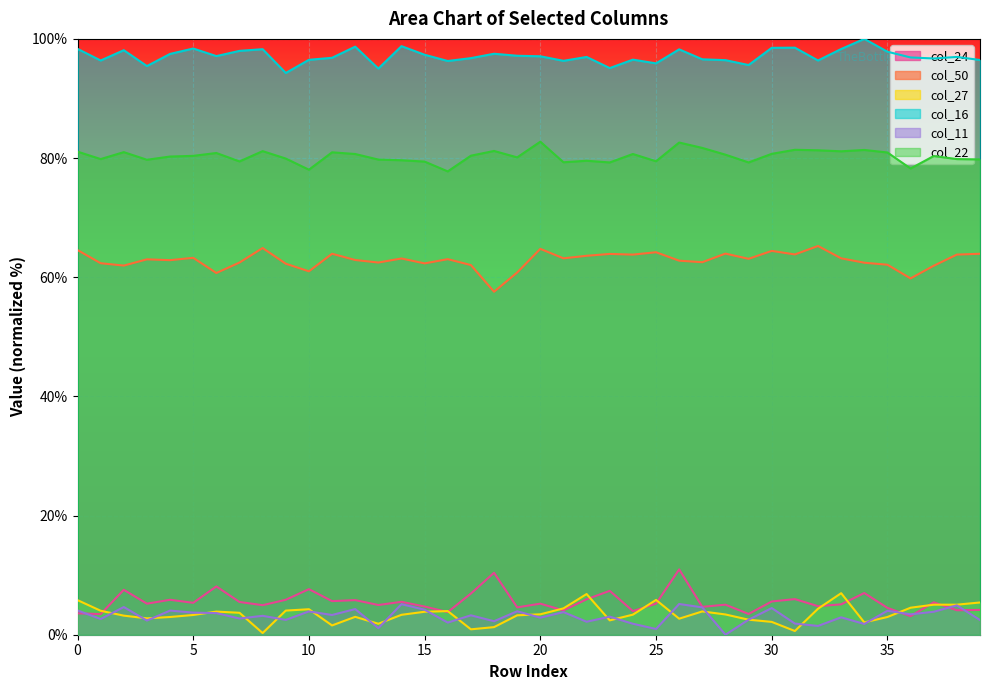

True or false: col_24 and col_22 cross at least once.

False